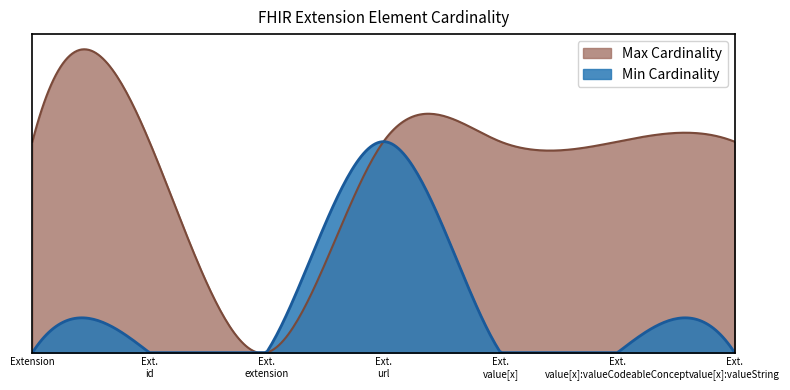

Is it true that Max_numeric equals 0 at Extension.extension?

True